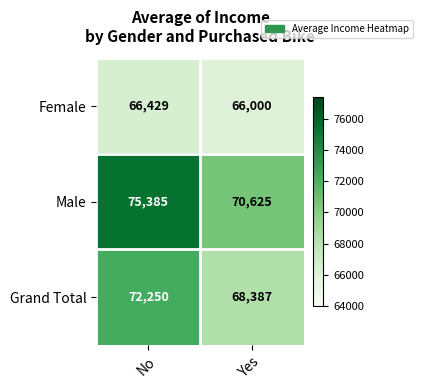

Is it true that Male equals 75385 at No?

True